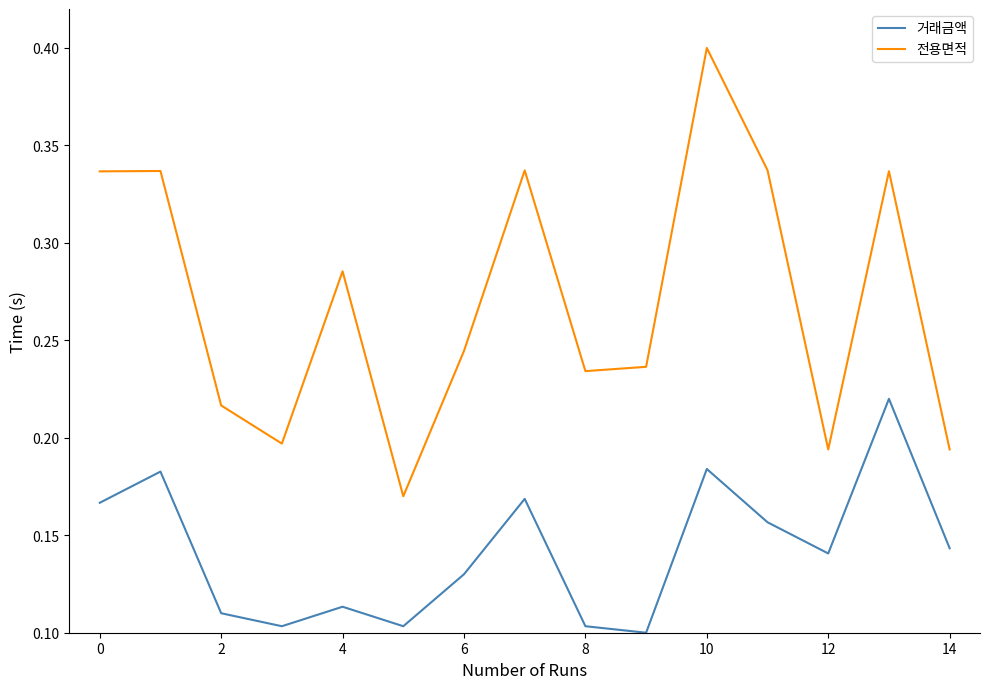

What is the maximum value shown in the chart?

0.4